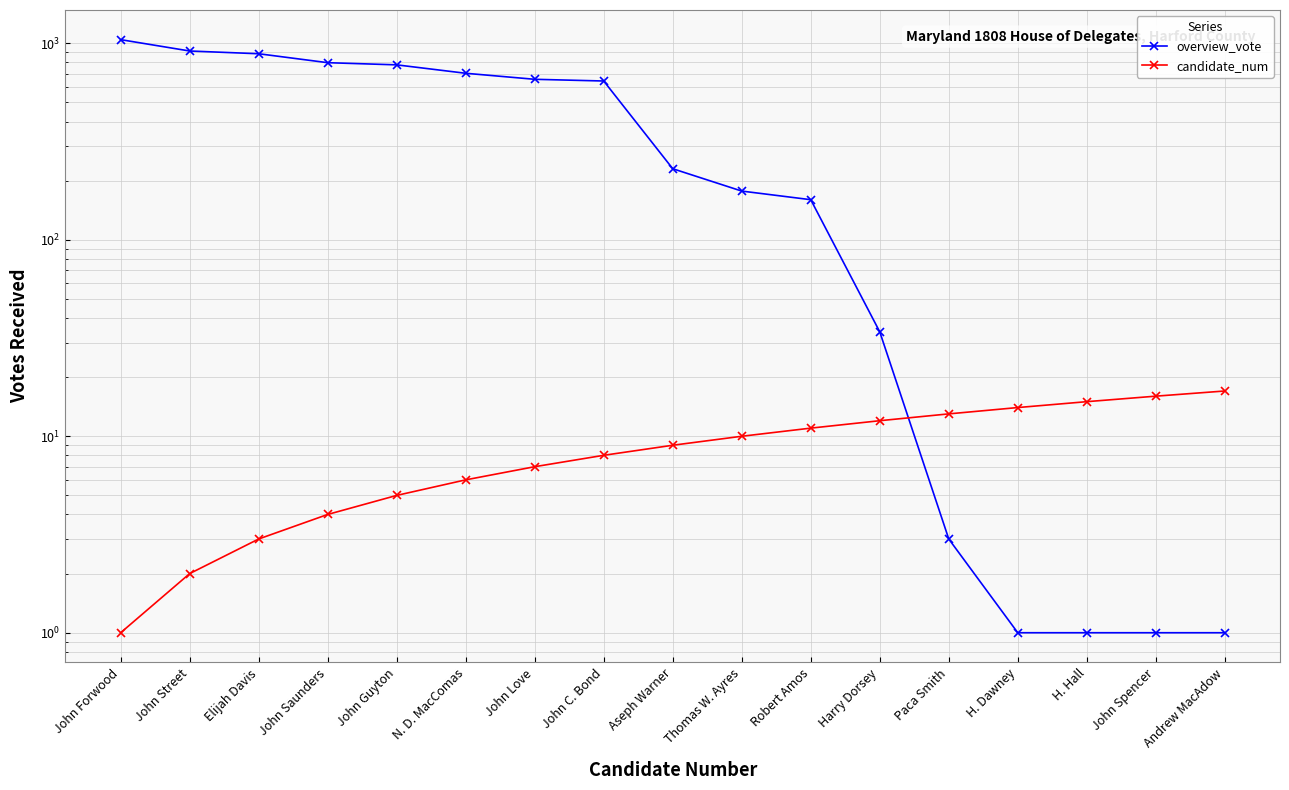

Count the number of data series in this chart.

2